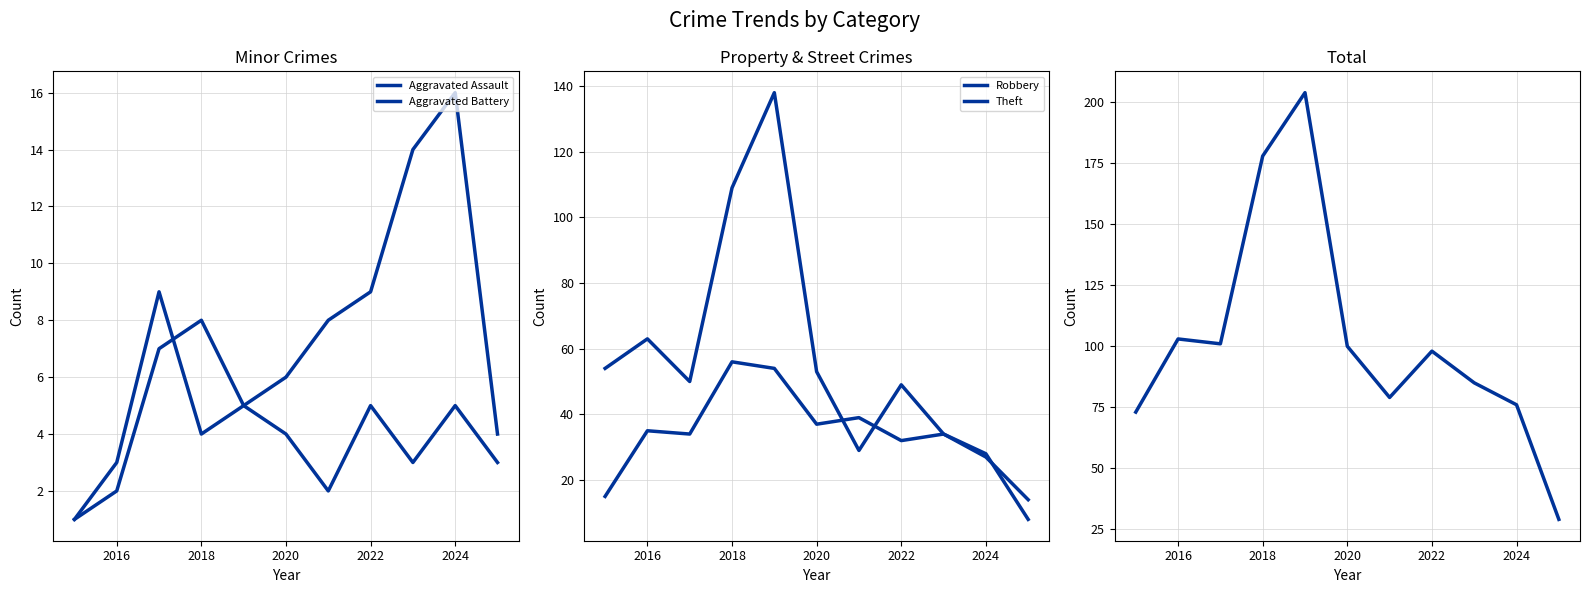

The Aggravated Battery series shows 5 at 2022. True or false?

True